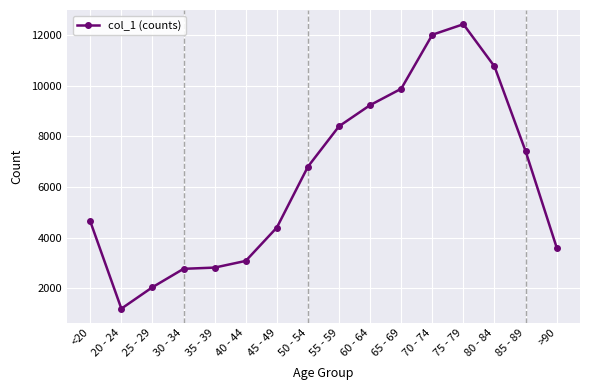

How many data points does each series have?

16